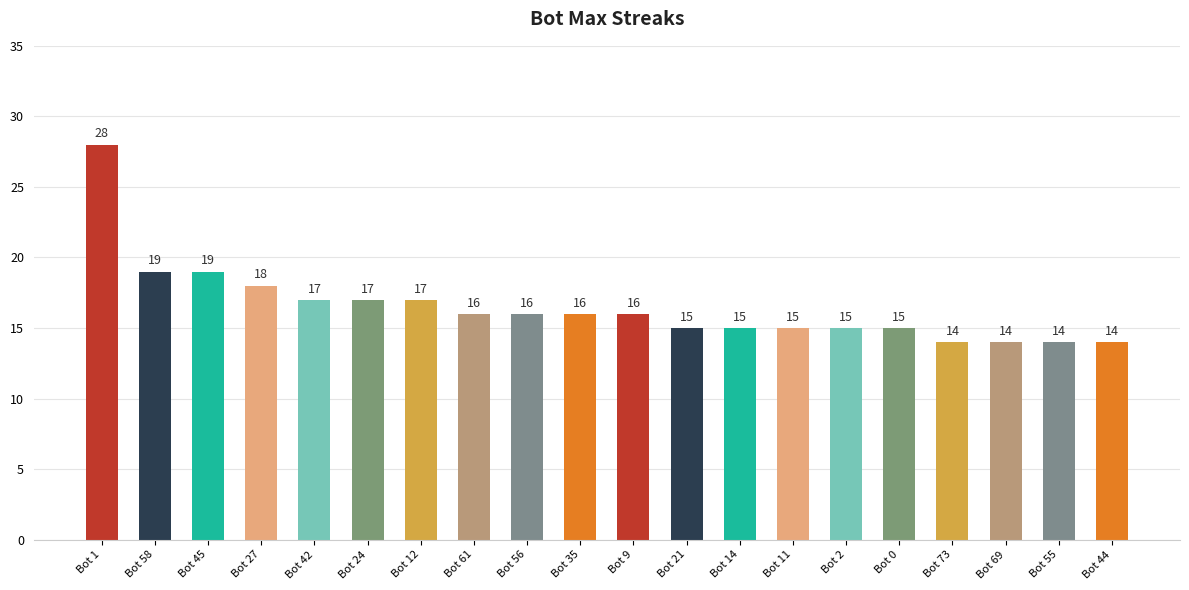

Which category has the highest value across all series?

Bot 1